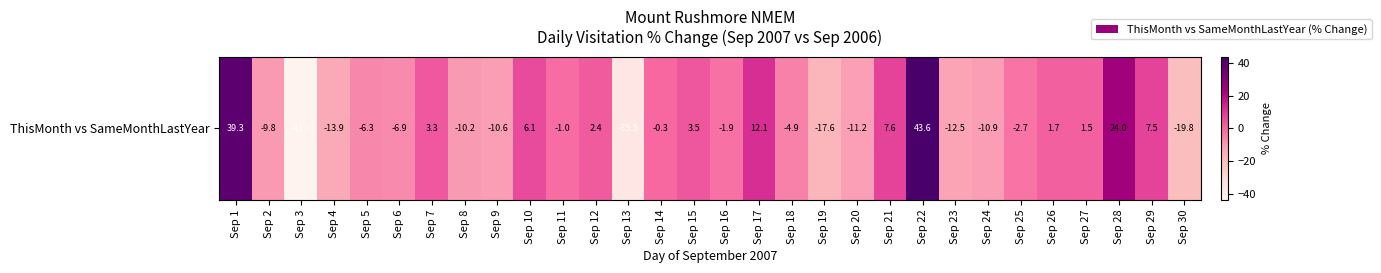

What value does the data have at Sep 29?

7.5